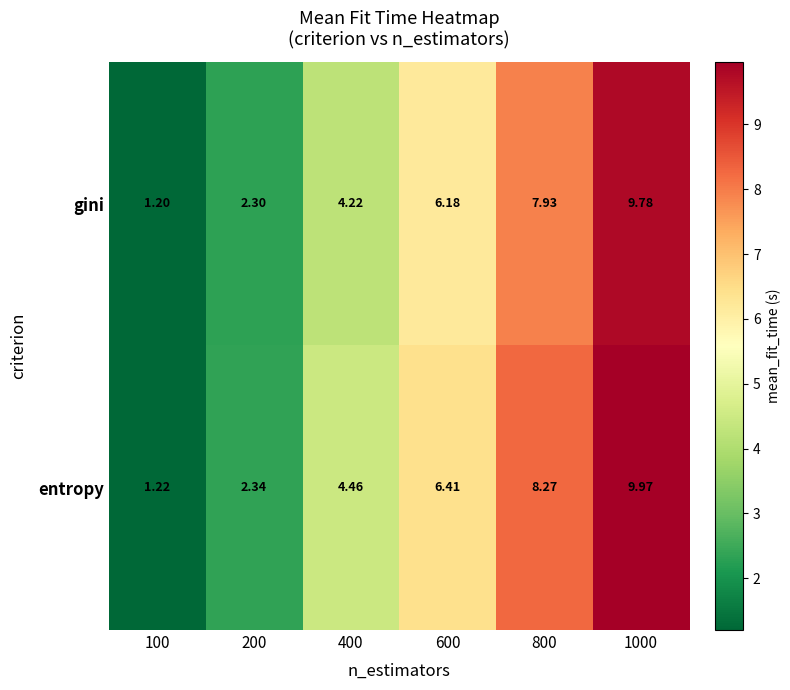

What is the total value across all series at 100?

2.4